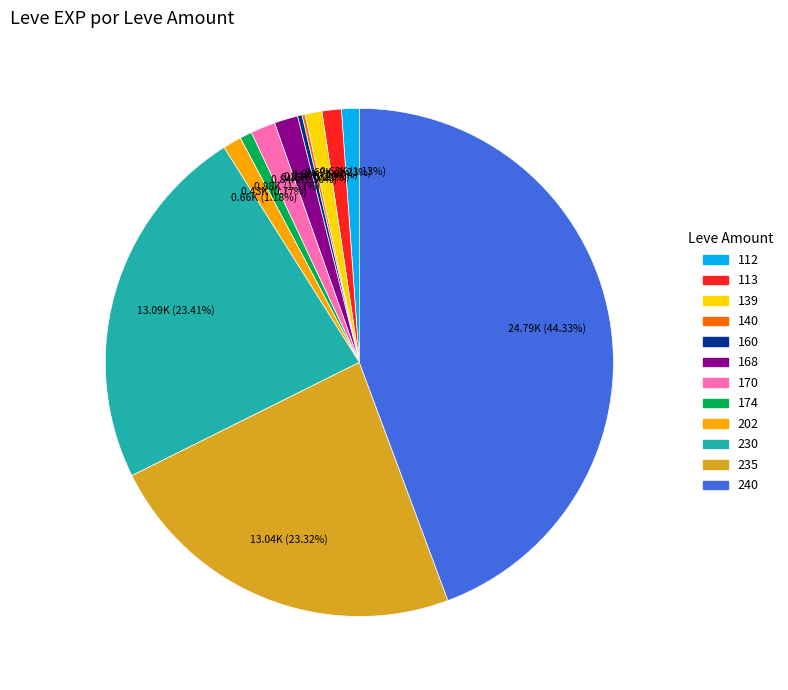

Does any single category account for the majority?

No